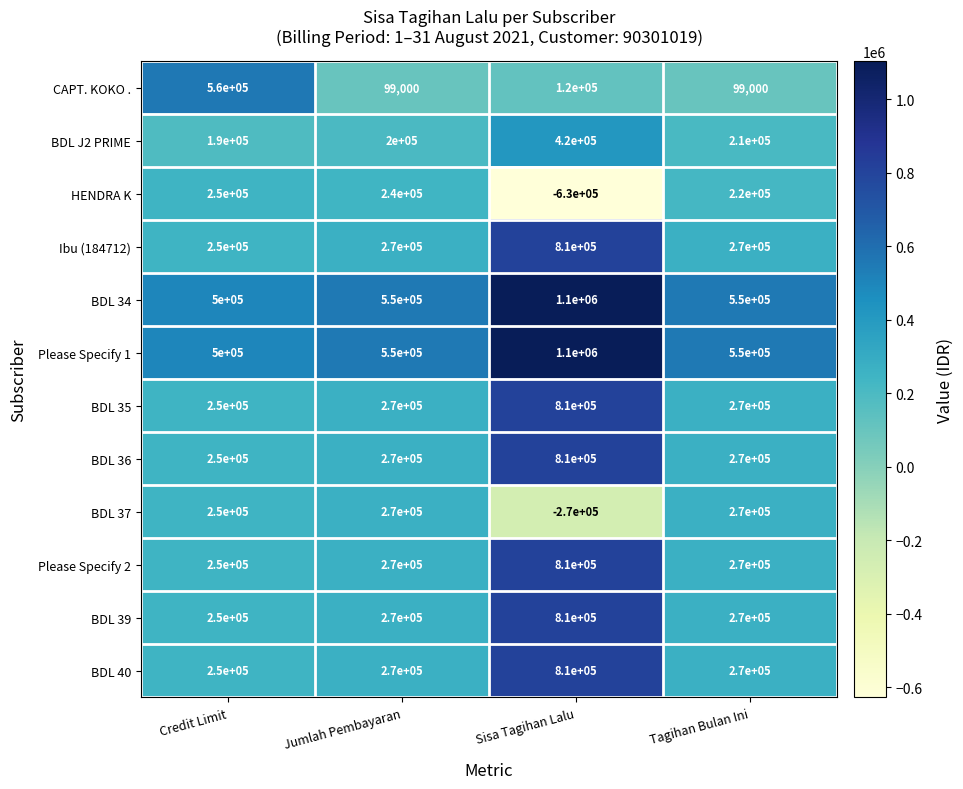

What is the difference between the second highest and minimum values in the BDL 35 series?

20000